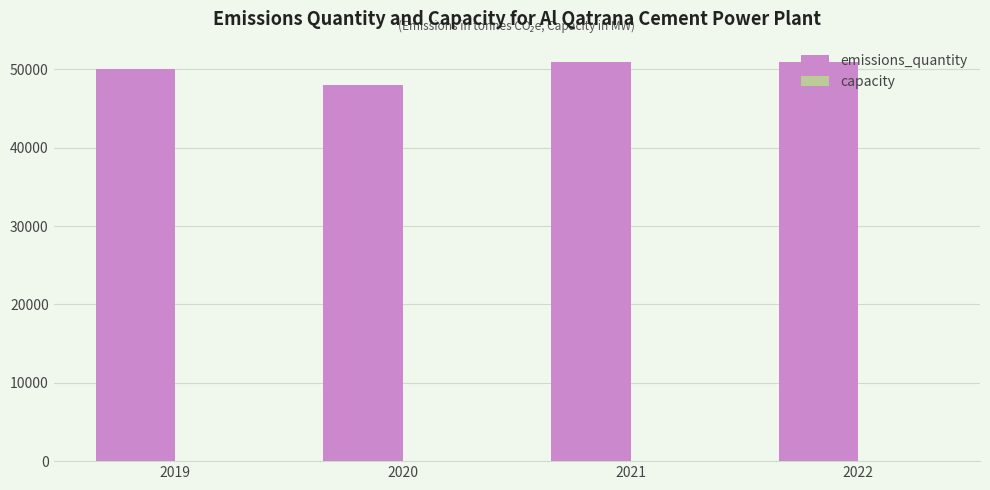

Is it true that emissions_quantity equals 13435 at 2021?

False